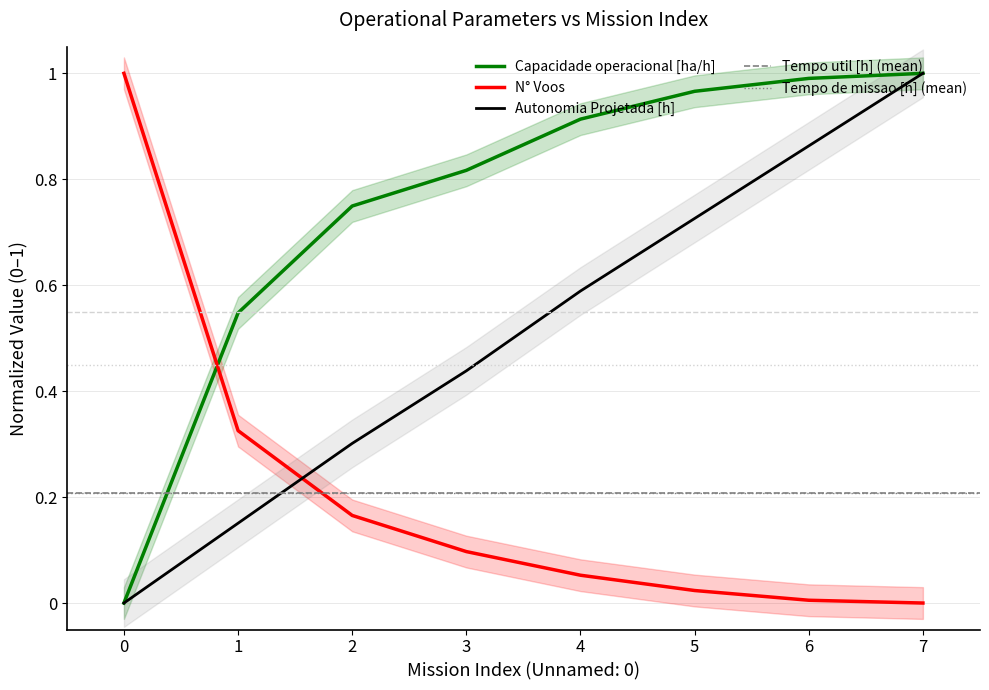

Which has a higher value, 7 or 1?

7